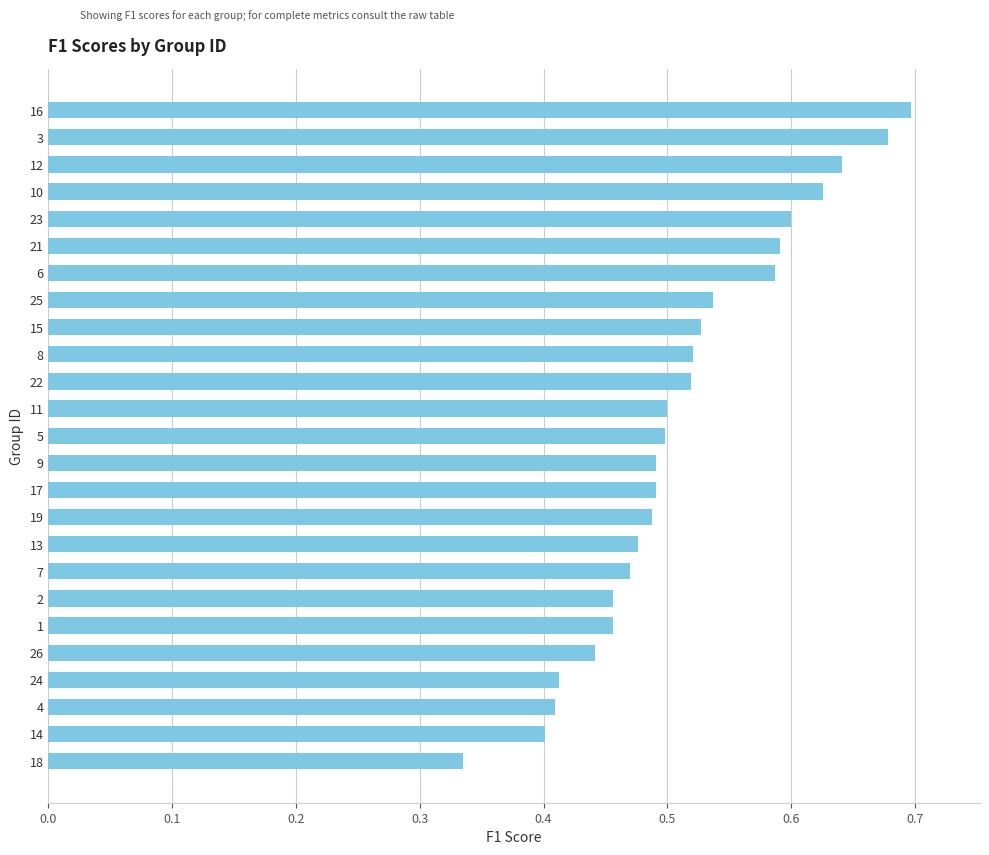

The chart shows a value of 0.2 at 13. True or false?

False